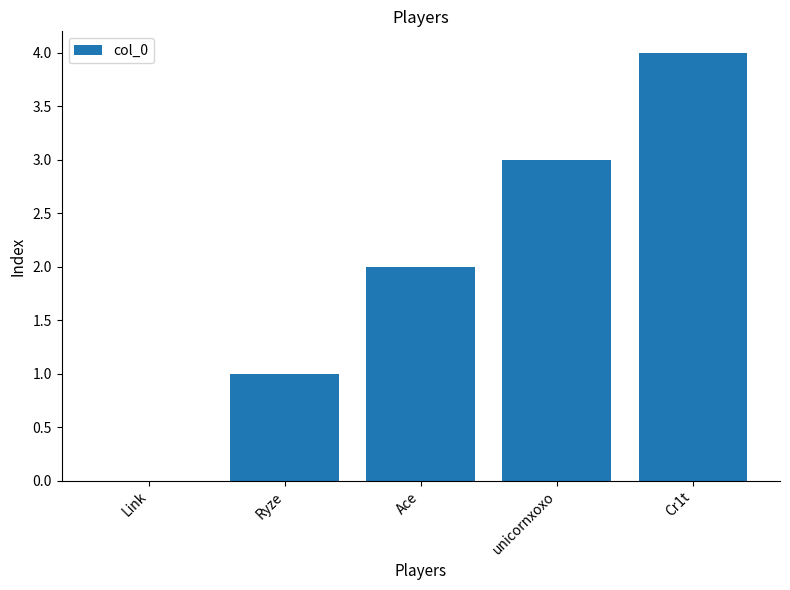

What is the change in value from Ryze to unicornxoxo?

+2